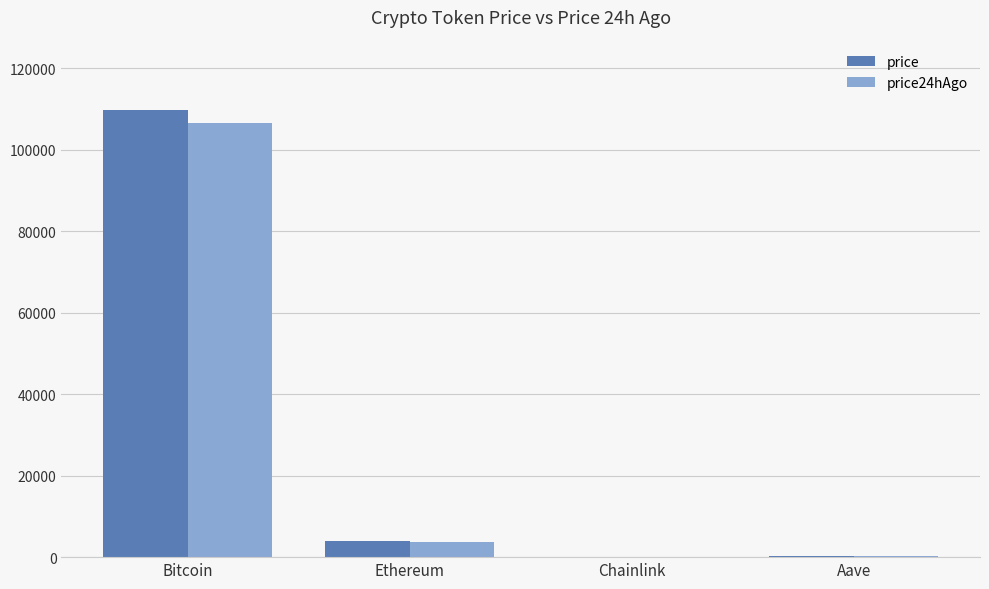

Read the price value at Ethereum.

3890.9